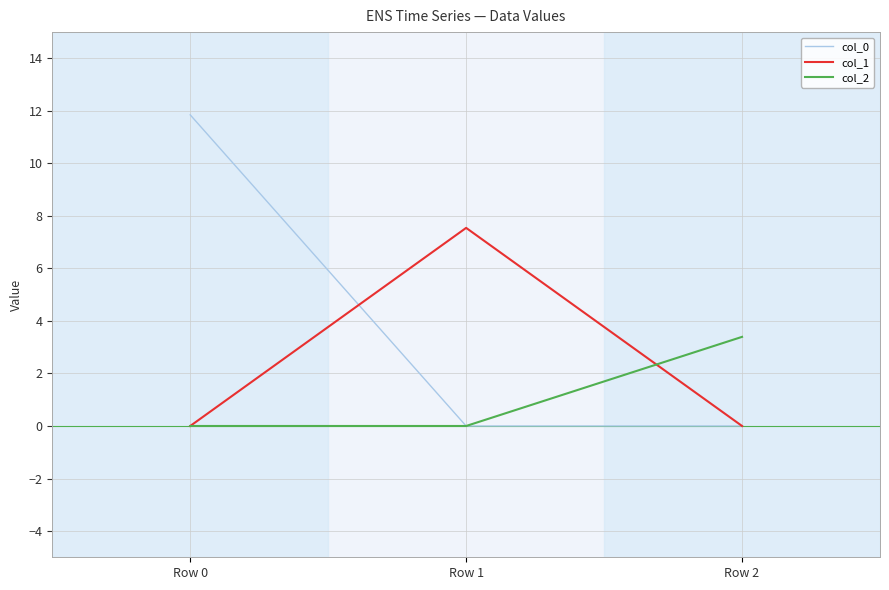

The value of col_2 at Row 1 is 0.0. True or false?

True